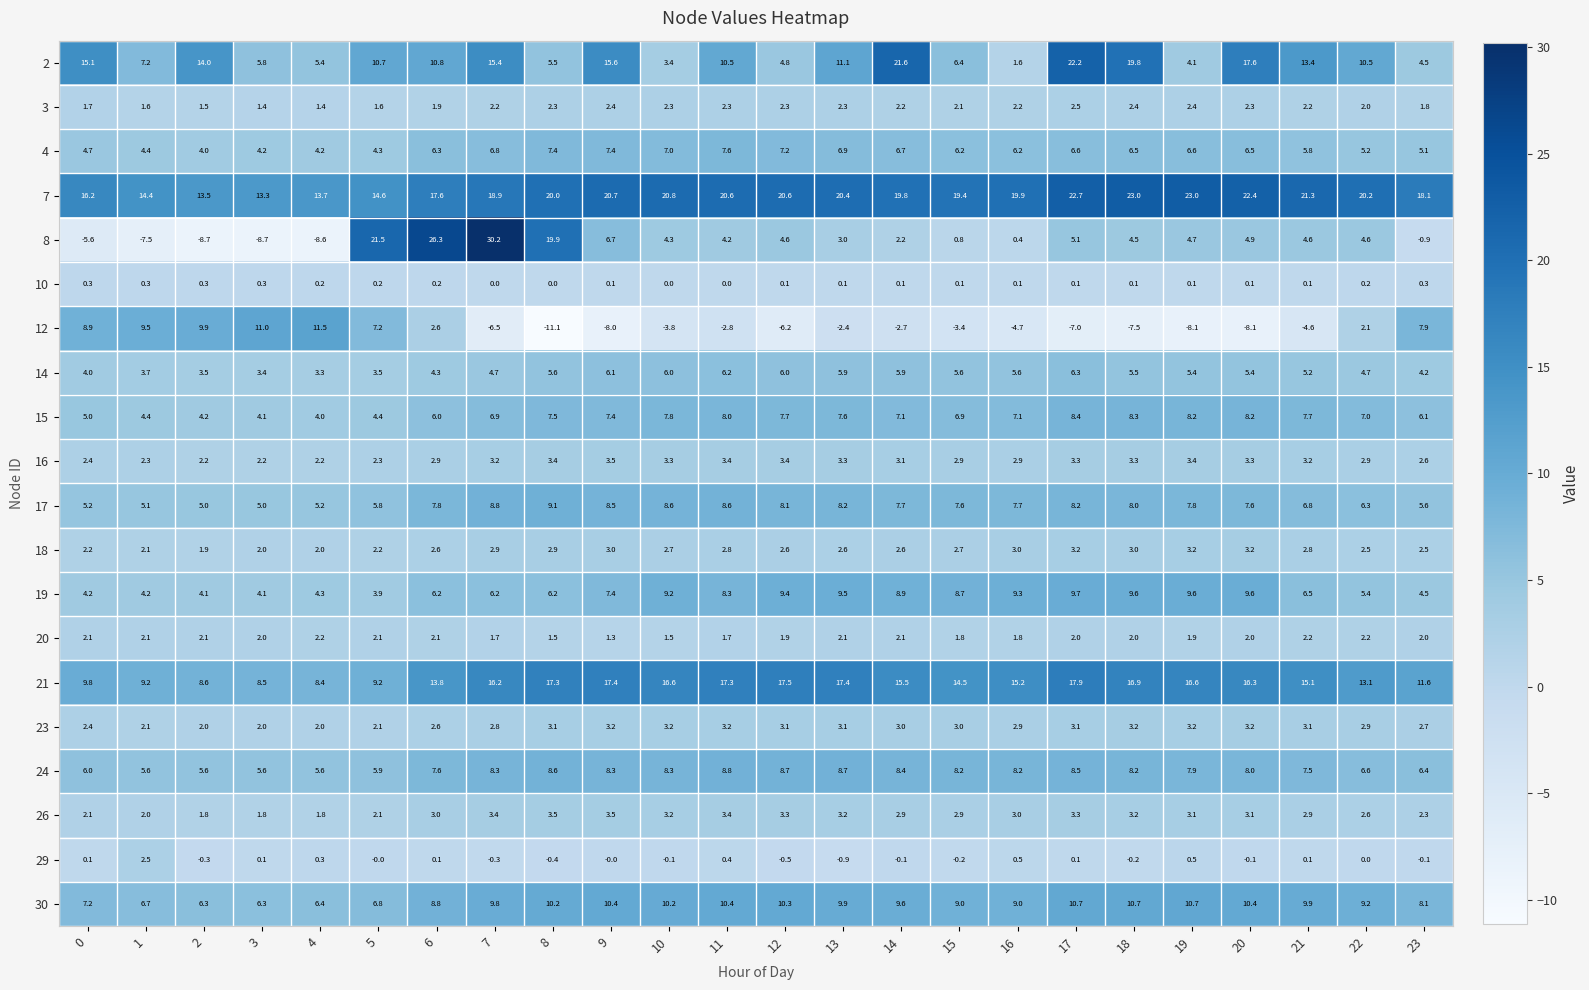

Between 15 and 17, which series saw the biggest shift?

2